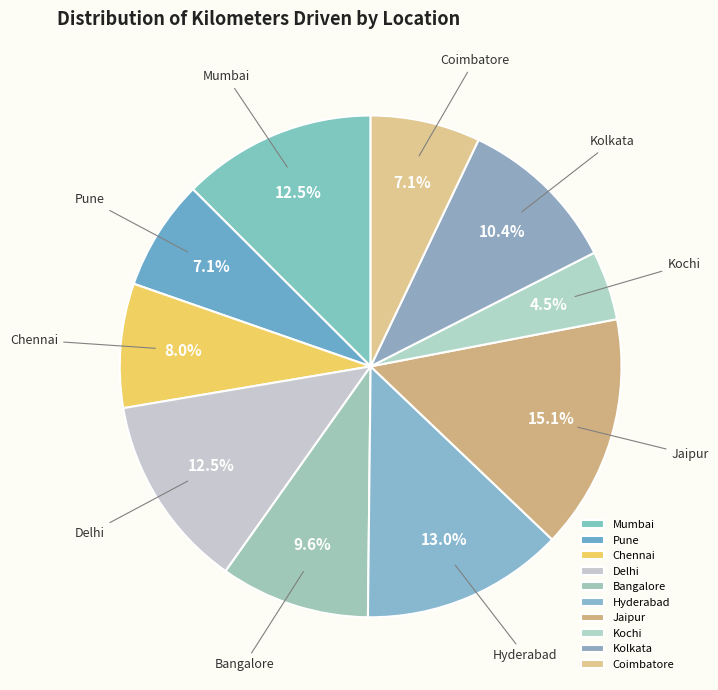

Does Kolkata represent more than half of the total?

No